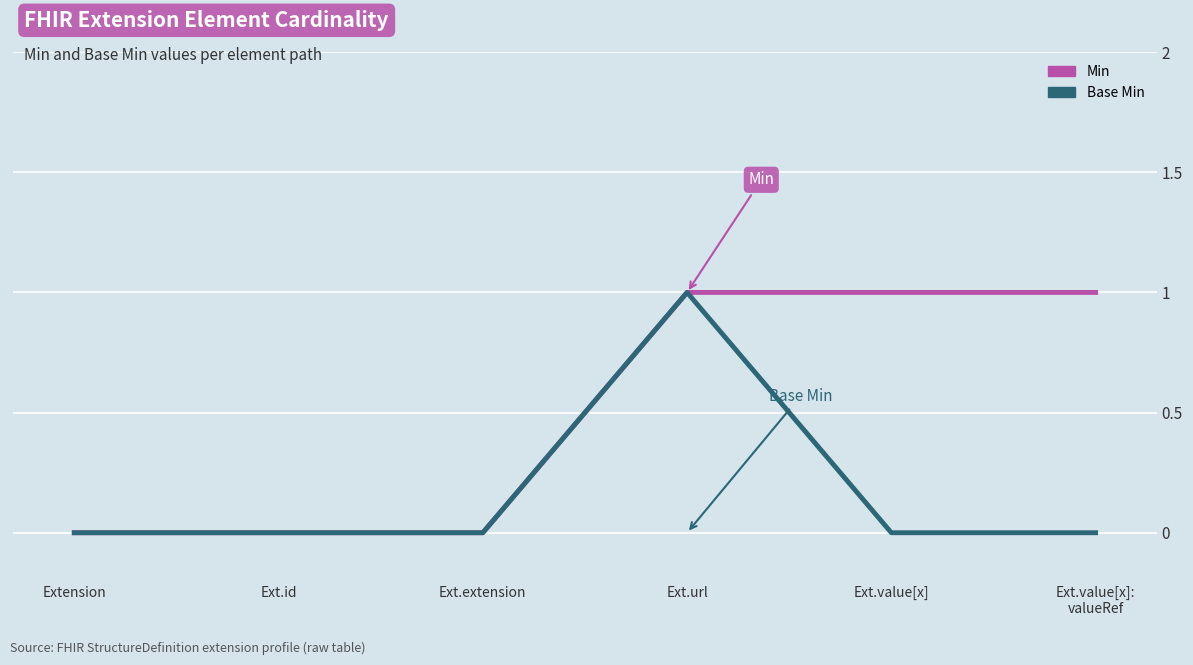

Does the chart have visible grid lines?

Yes